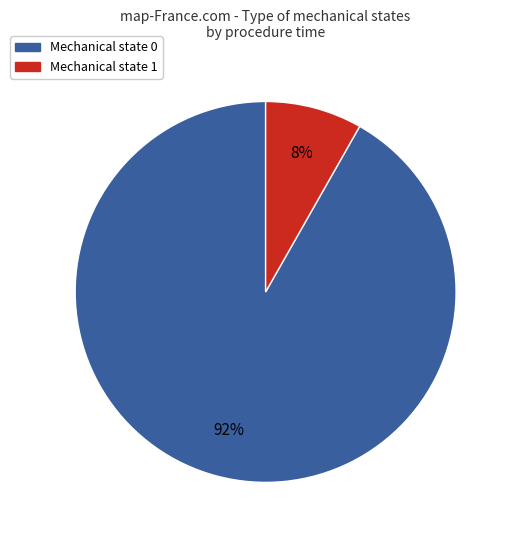

Is there any slice that represents more than half of the pie?

Yes